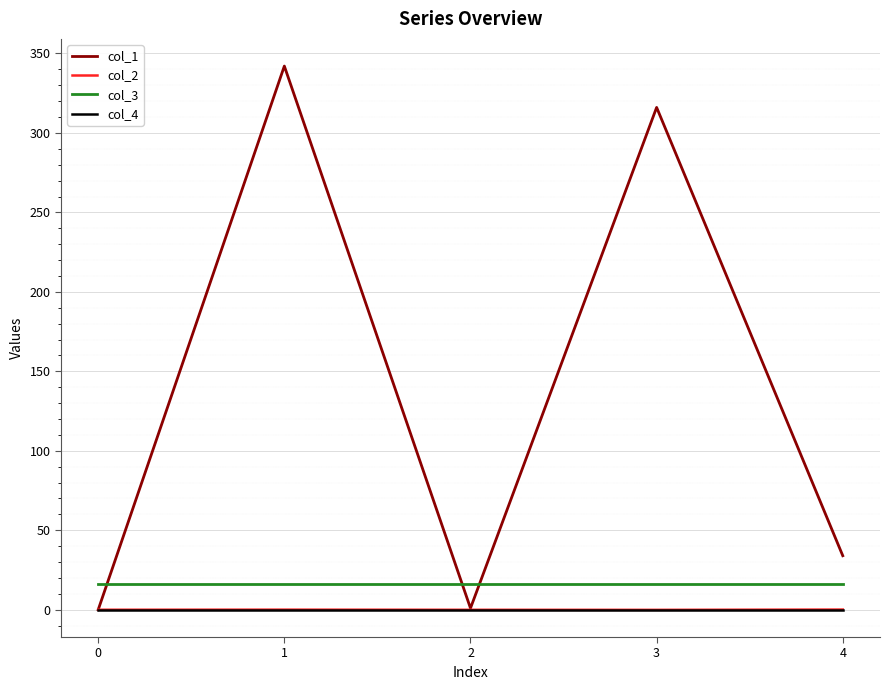

True or false: col_3 and col_4 cross at least once.

False